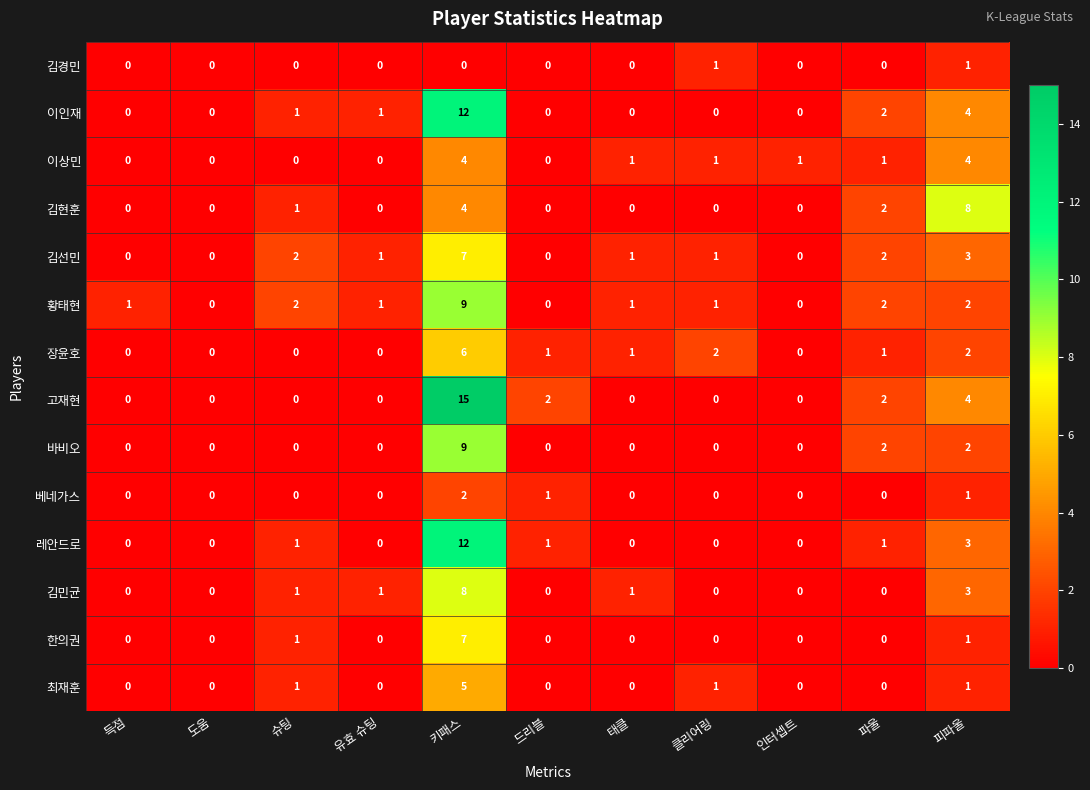

At which category is the sum across all series the highest?

키패스